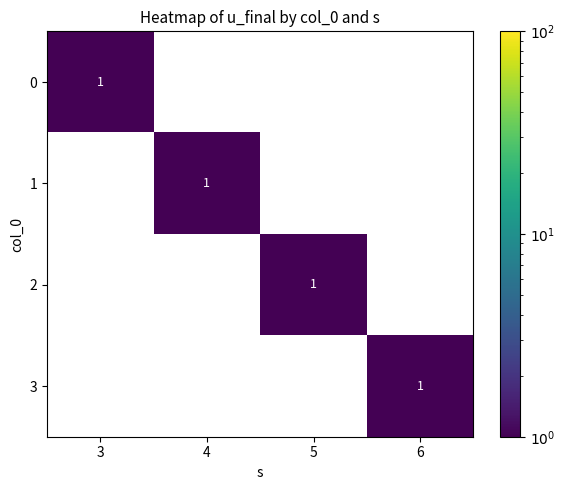

The 1 series shows 1 at 4. True or false?

True